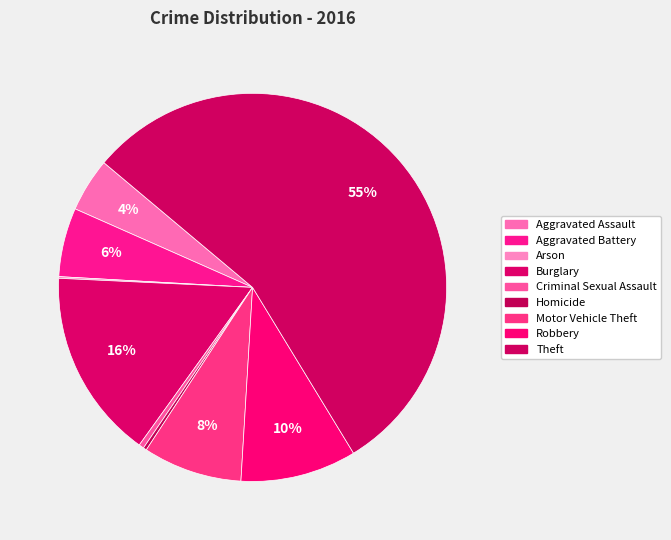

To the nearest percent, what percentage of the pie is Aggravated Battery?

6%